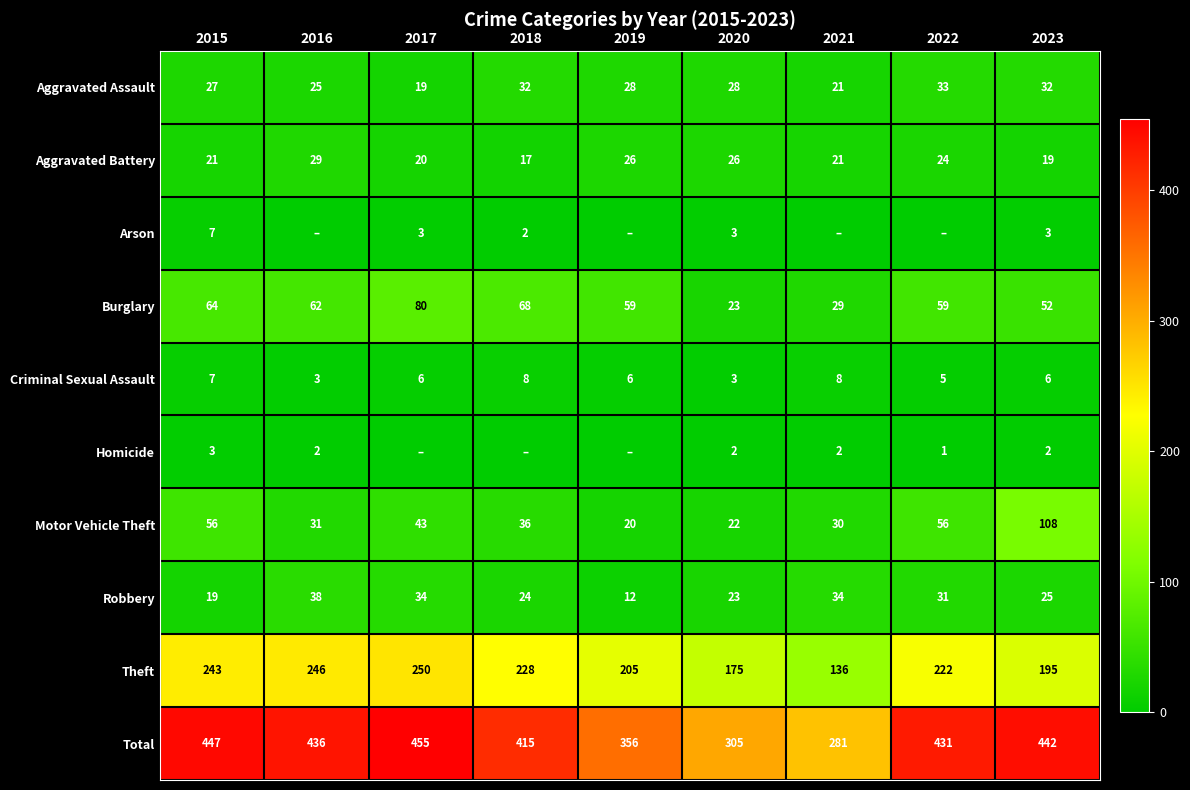

What is the difference between the highest and lowest values at 2015?

444